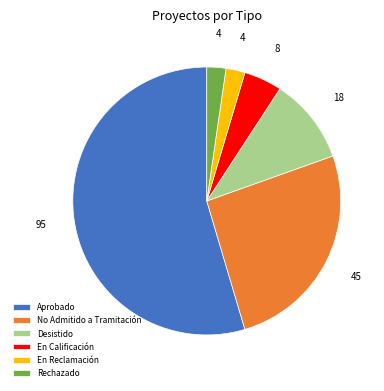

Do No Admitido a Tramitación and Aprobado together represent more than half of the pie?

Yes